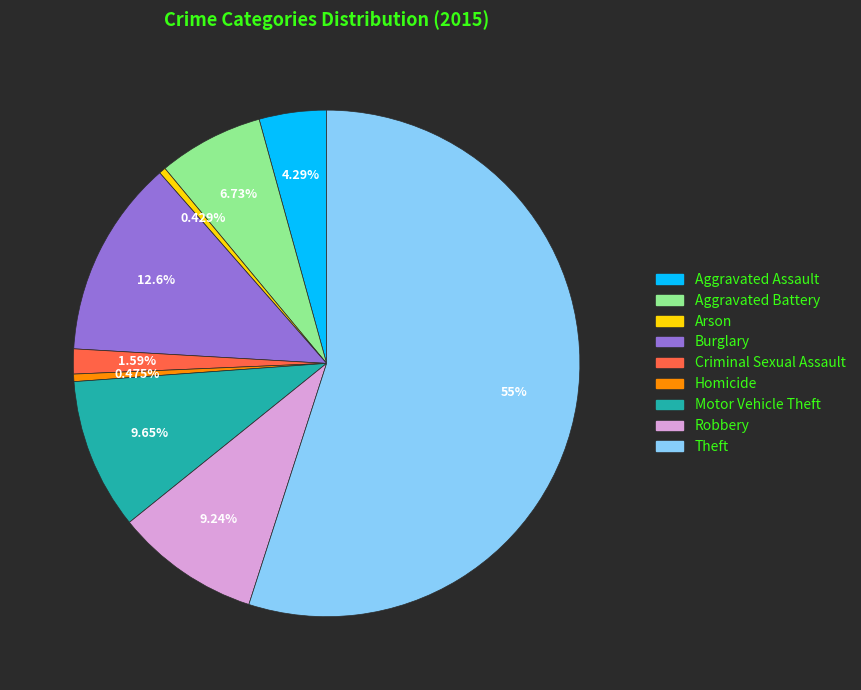

Which slice represents more than half of the pie?

Theft